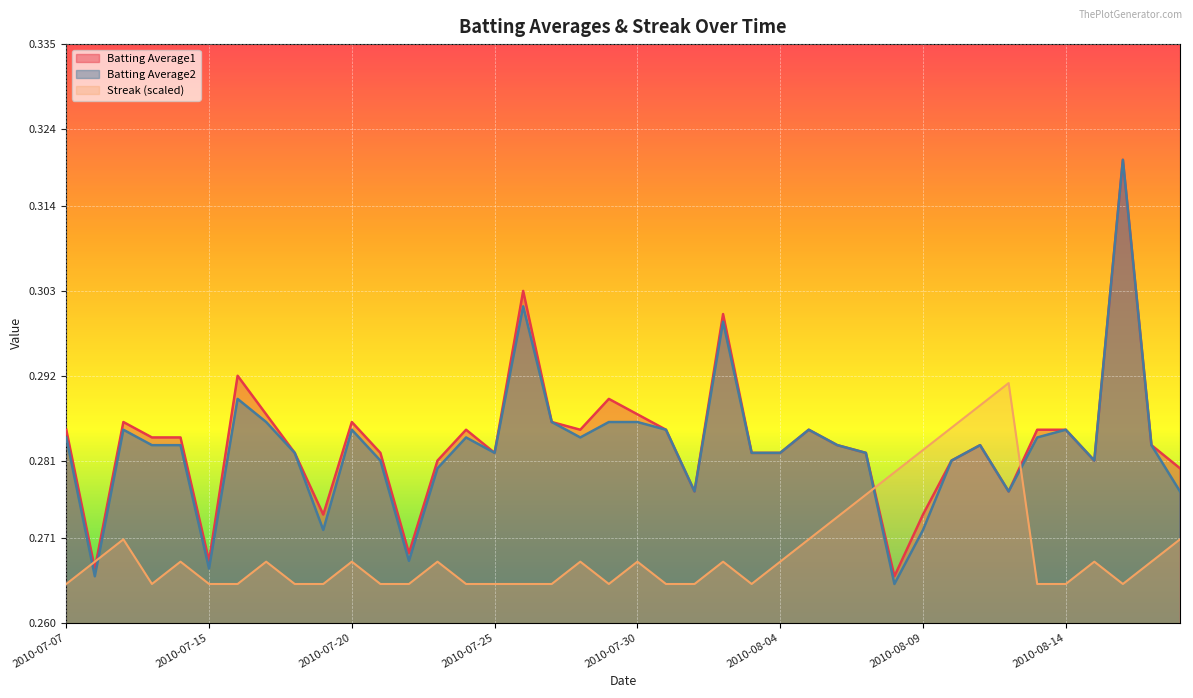

The value of Batting Average2 at 2010-07-11 is 0.3. True or false?

True